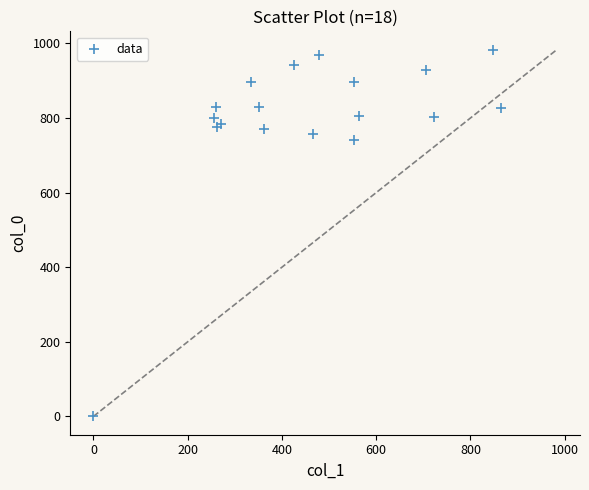

What Y value in the scatter plot is closest to 491?

740.0